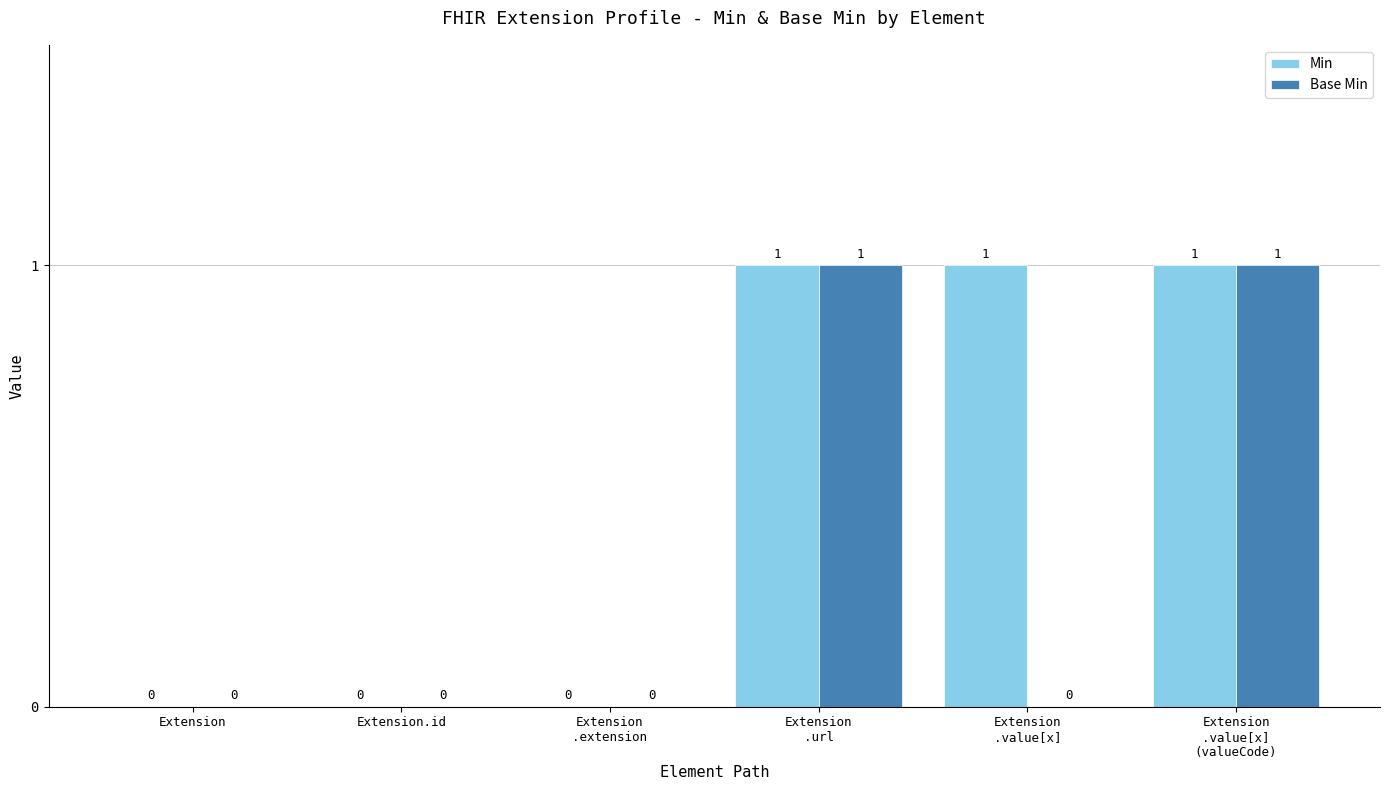

What is the greatest value displayed?

1